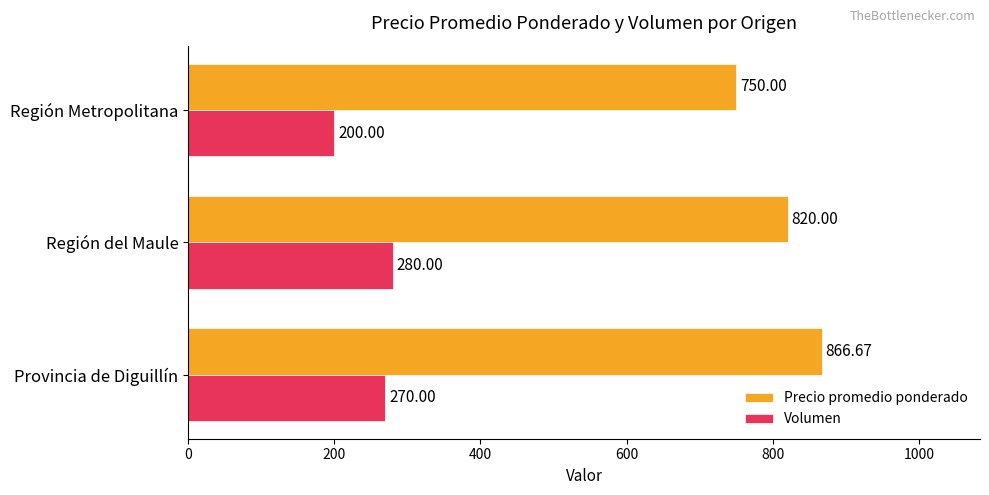

At which label does Volumen reach its minimum?

Región Metropolitana